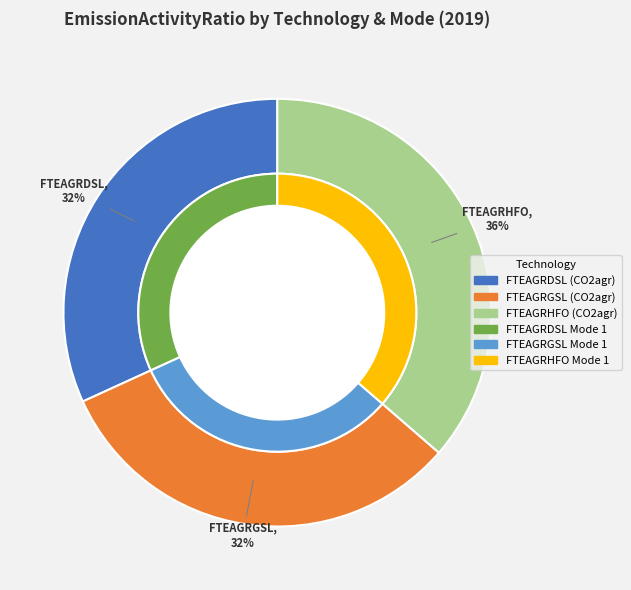

Is it true that FTEAGRDSL (Mode 1) is 32% of the pie?

True